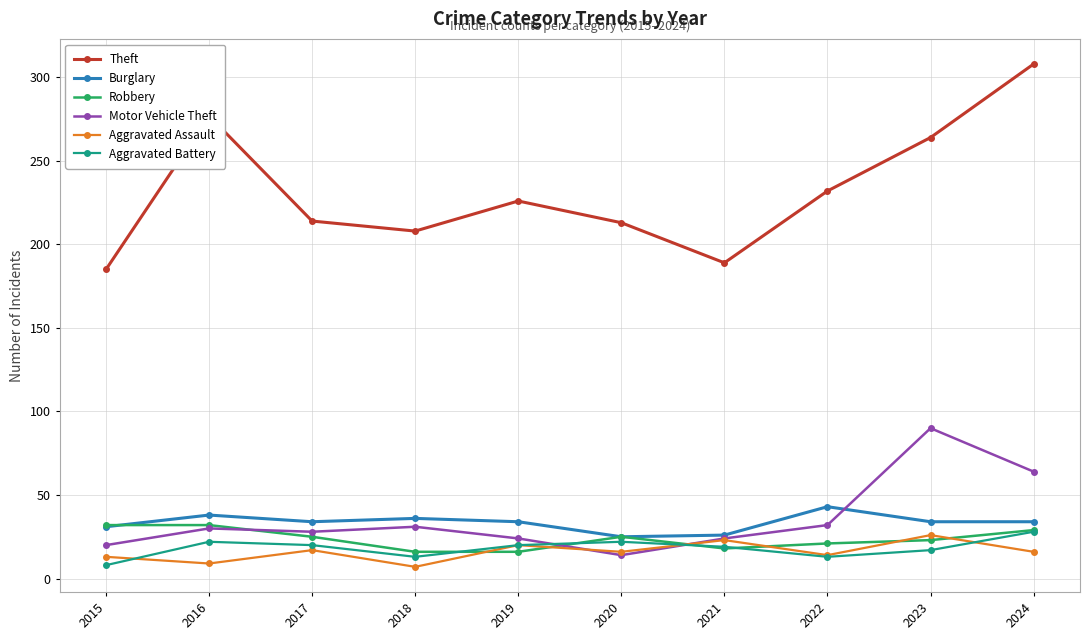

What is the total value across all series at 2017?

338